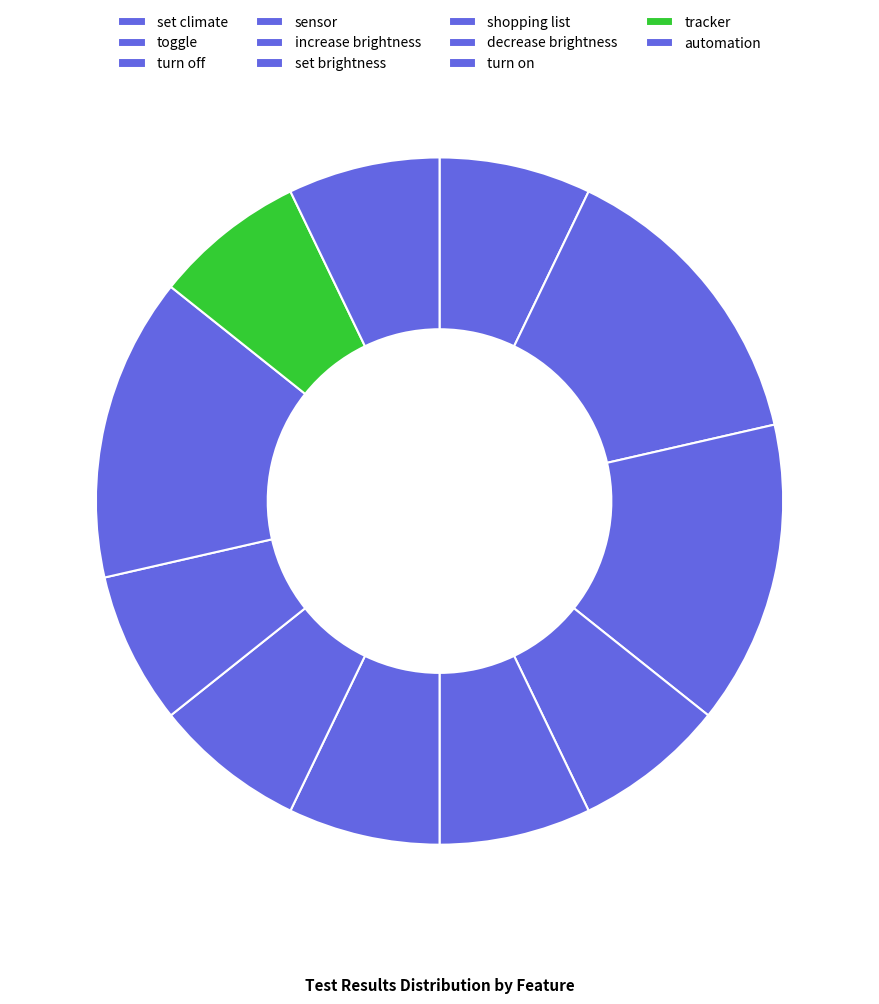

How many slices are in this pie chart?

11